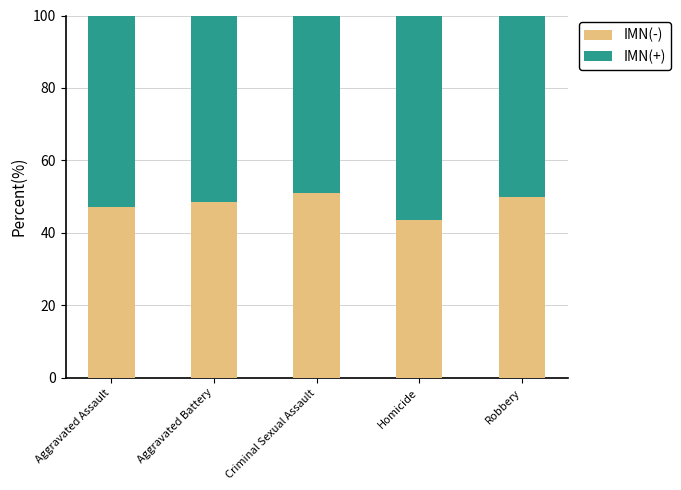

Which category has the highest value in the IMN(-) series?

Criminal Sexual Assault